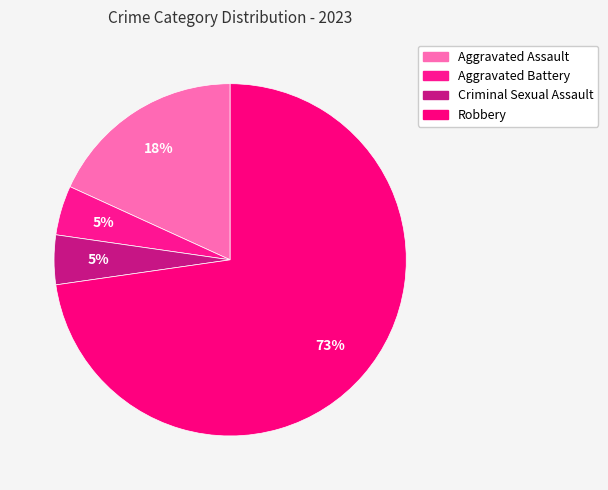

How many segments does this pie chart have?

4